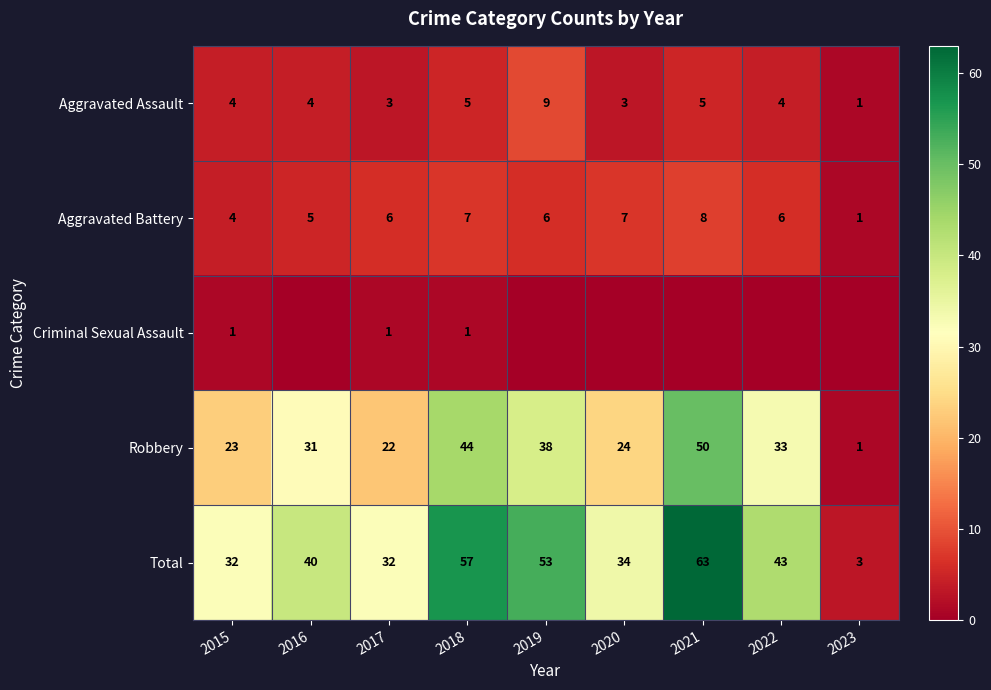

Is it true that Robbery equals 44 at 2018?

True